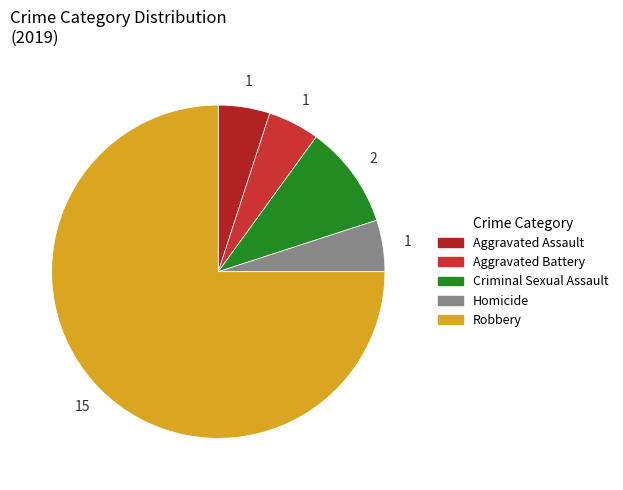

How many segments does this pie chart have?

5